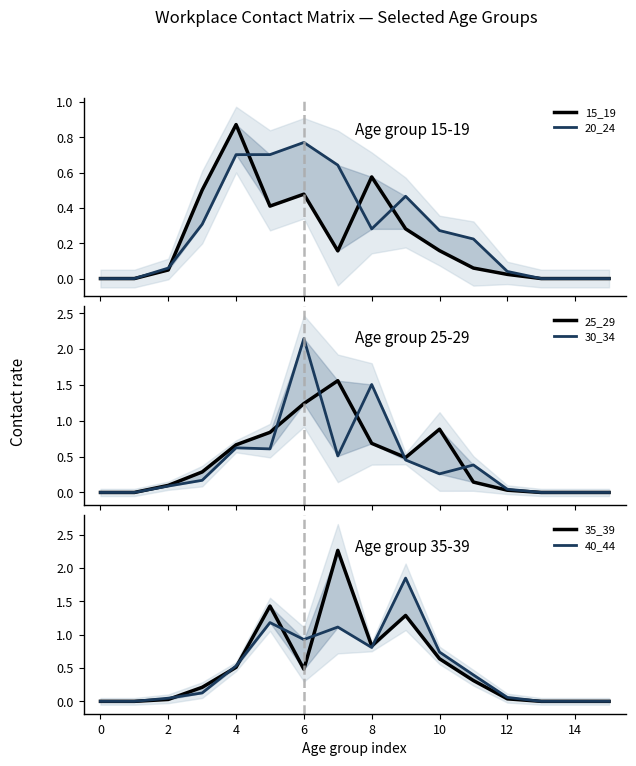

Is it true that 15_19 equals 0.1 at 8?

False